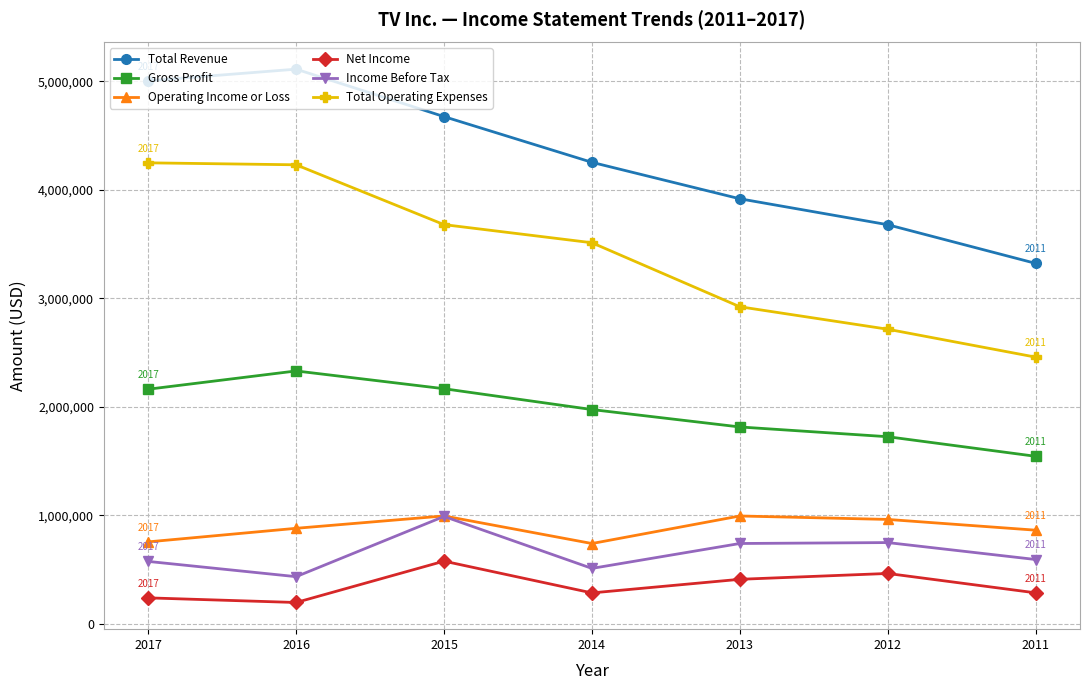

What is the difference between the second highest and second lowest values in the Net Income series?

224900